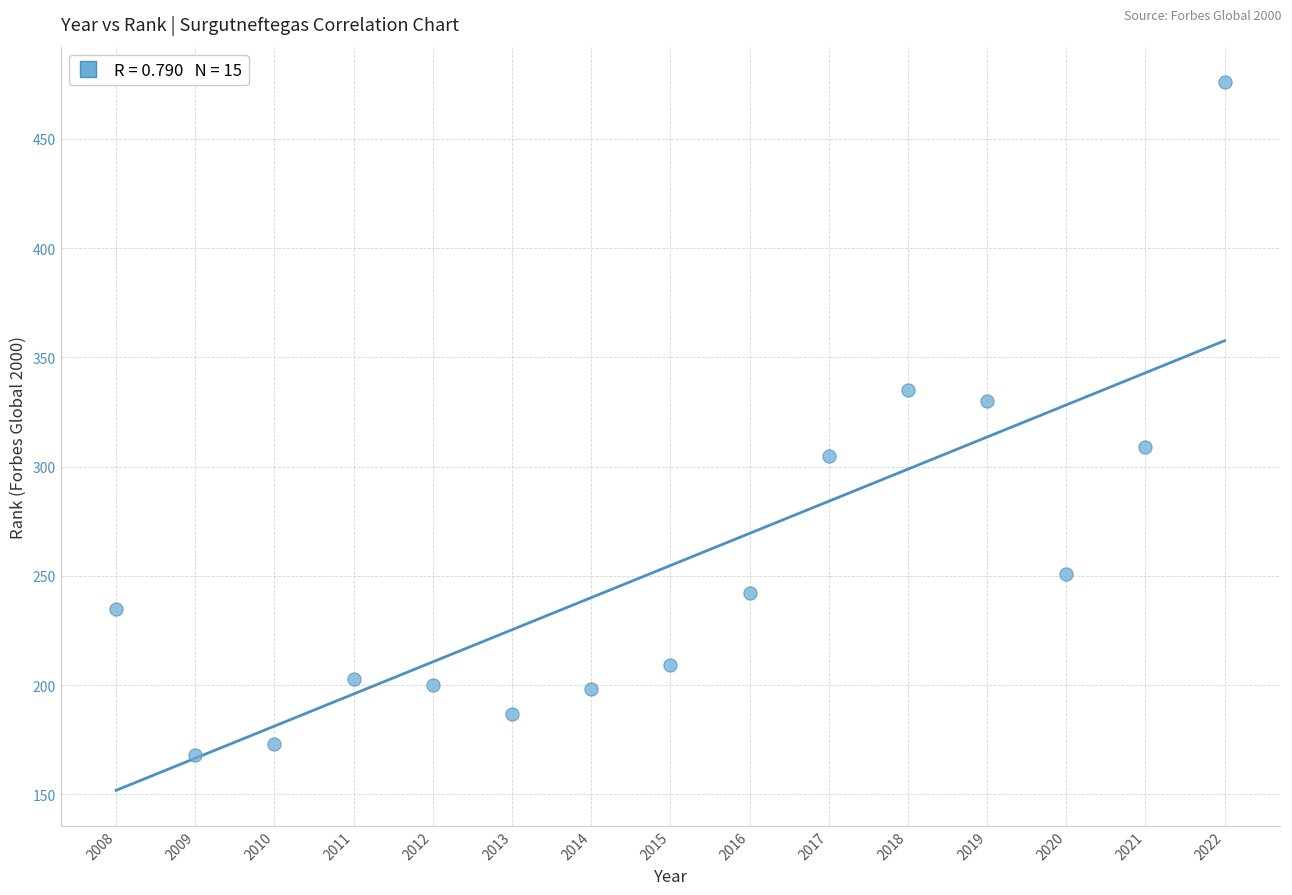

What Y value in the scatter plot is closest to 322?

330